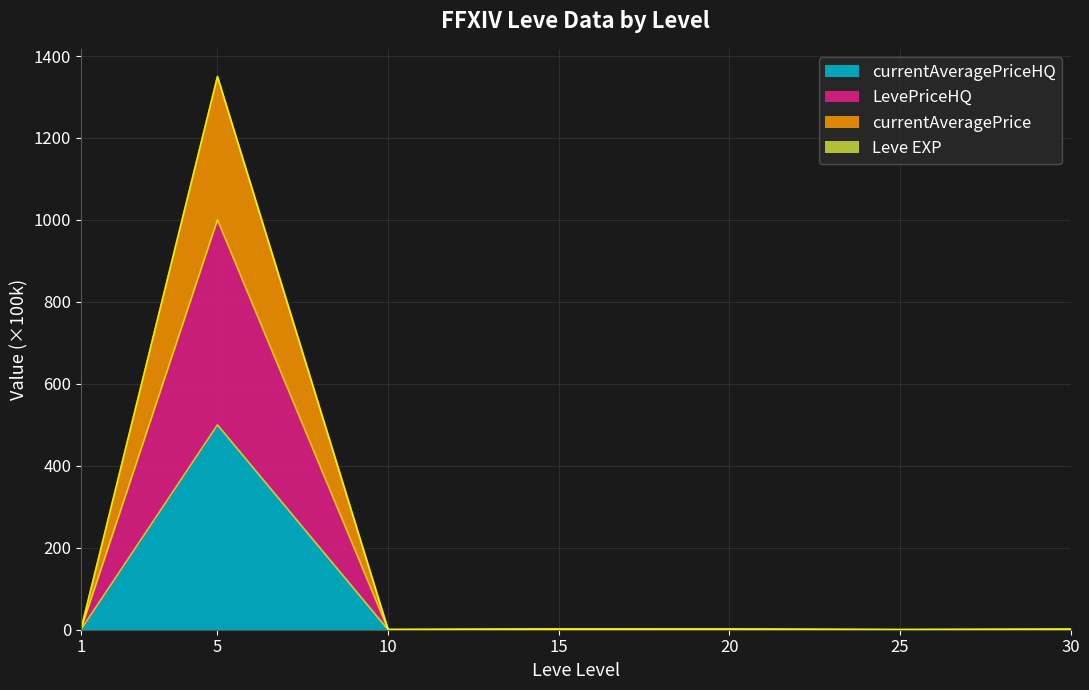

What is the value of the LevePriceHQ point at the 7th from the left?

0.5